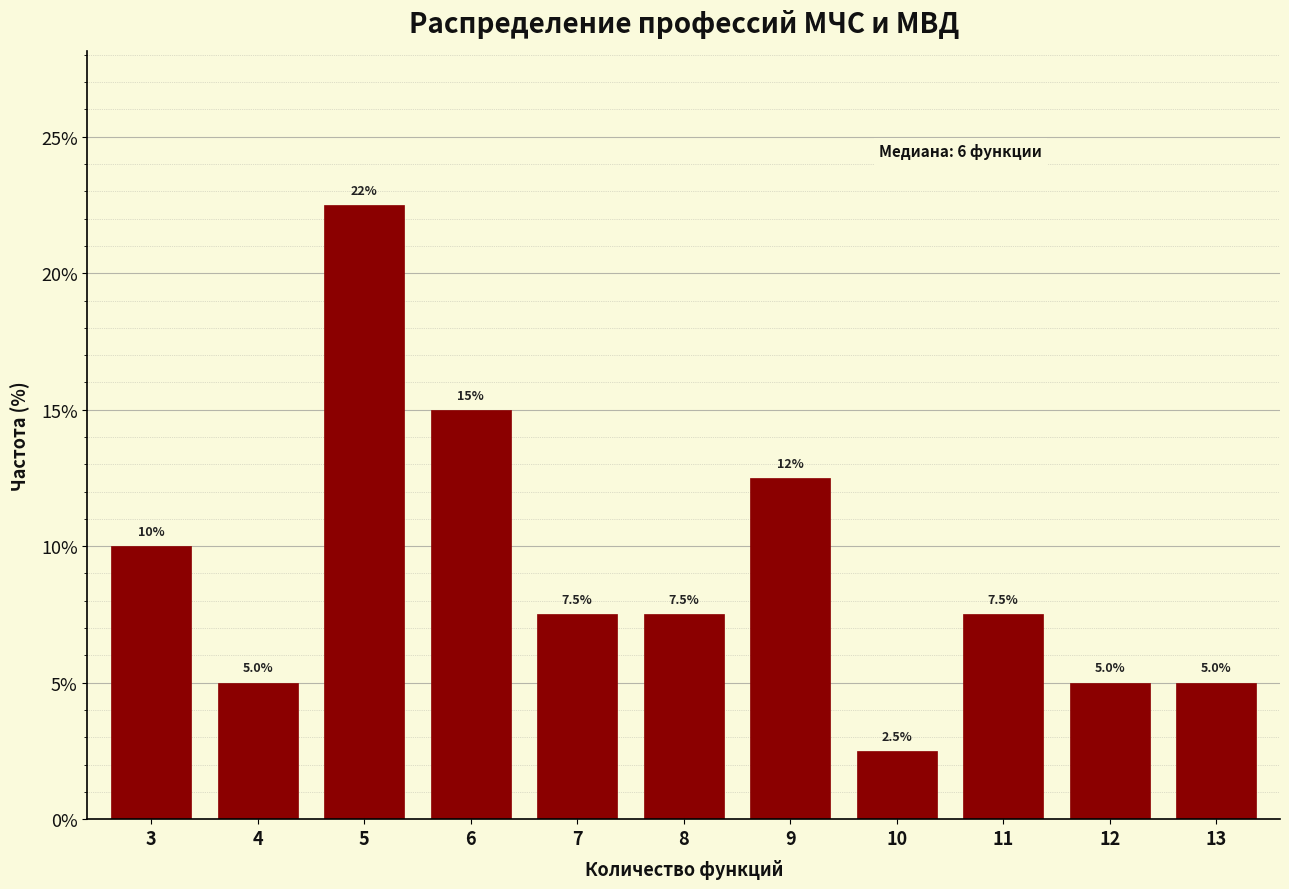

Reading left to right, extract all data points from this chart.

3=10.0	4=5.0	5=22.5	6=15.0	7=7.5	8=7.5	9=12.5	10=2.5	11=7.5	12=5.0	13=5.0